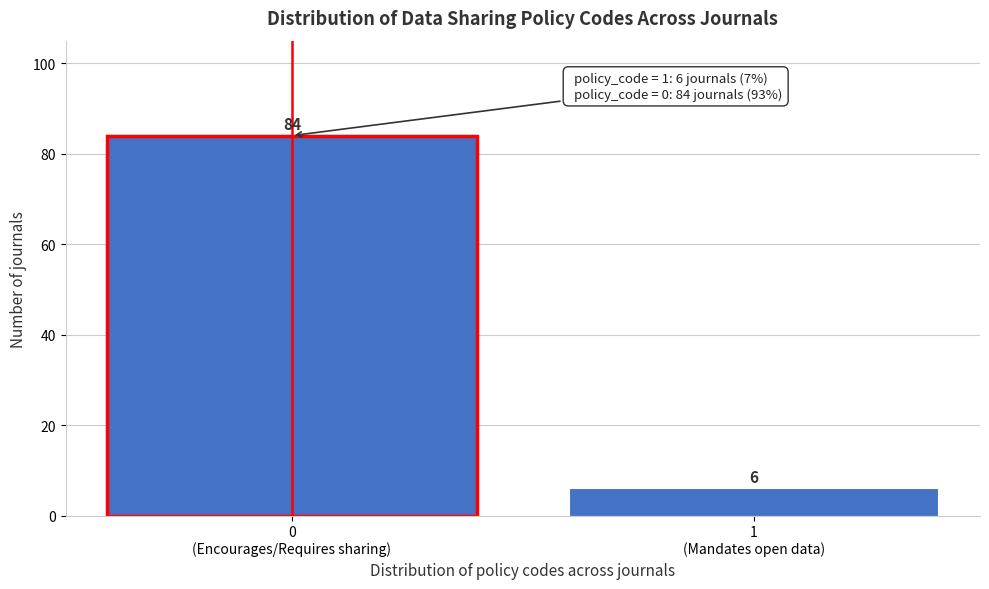

Reading left to right, list all the values displayed in this chart.

84	6